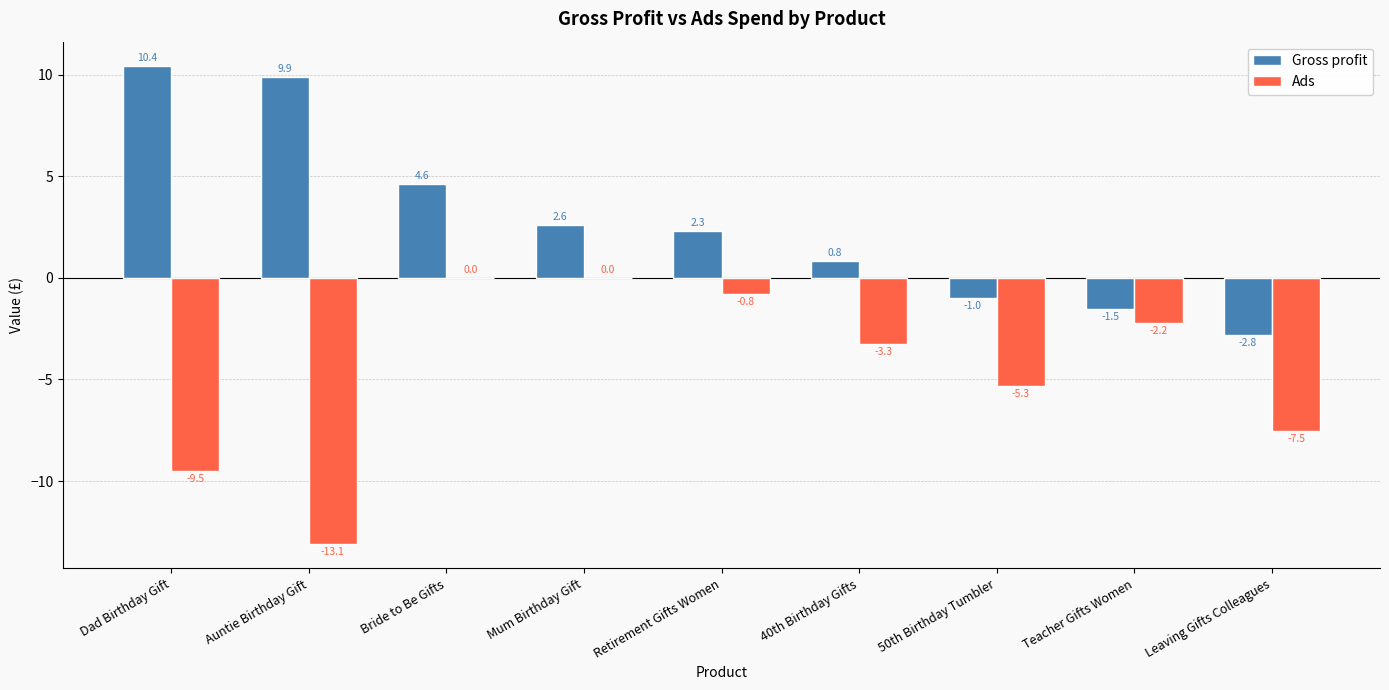

What is the maximum value shown in the chart?

10.4